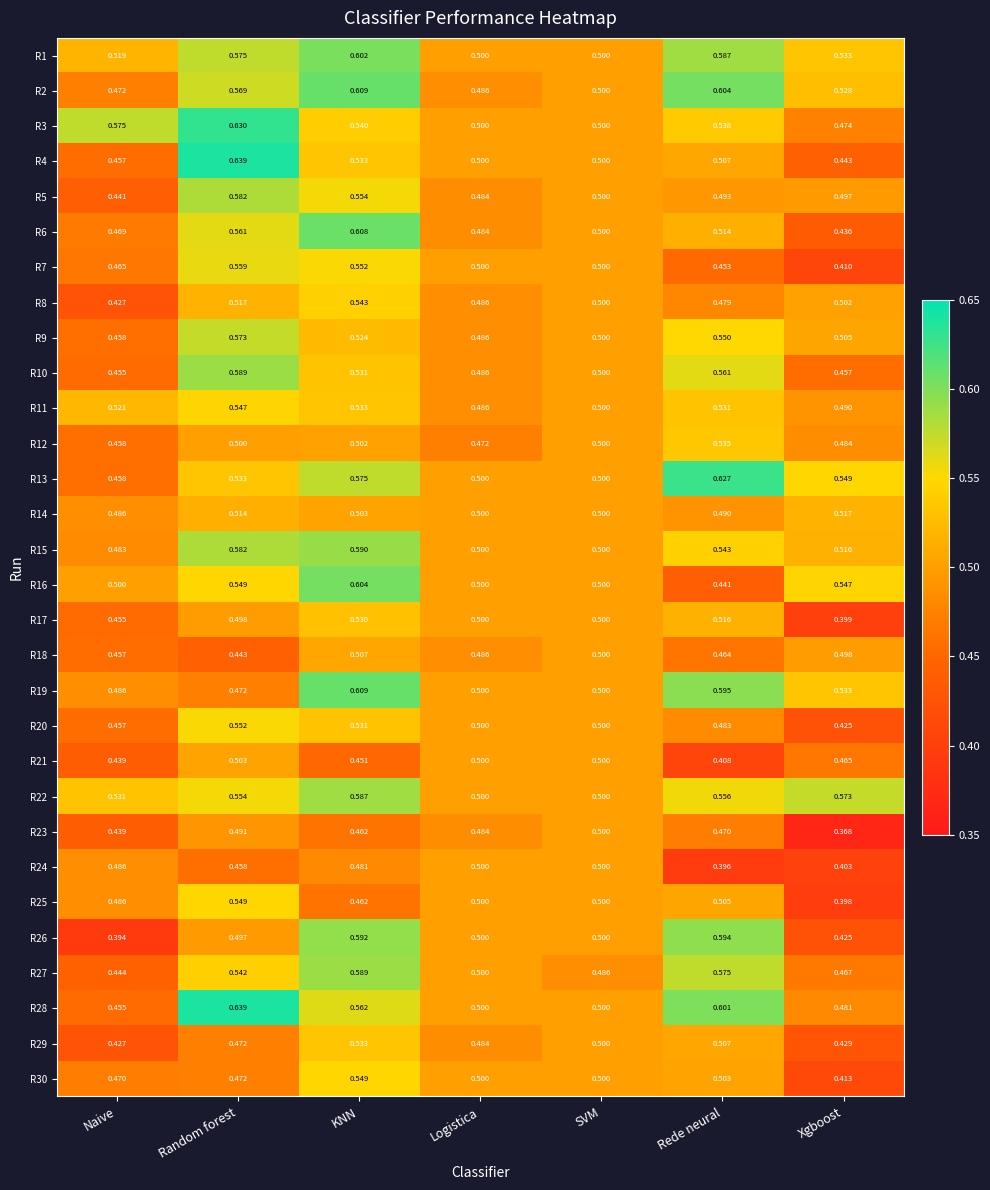

Which category has the highest value in the R15 series?

KNN